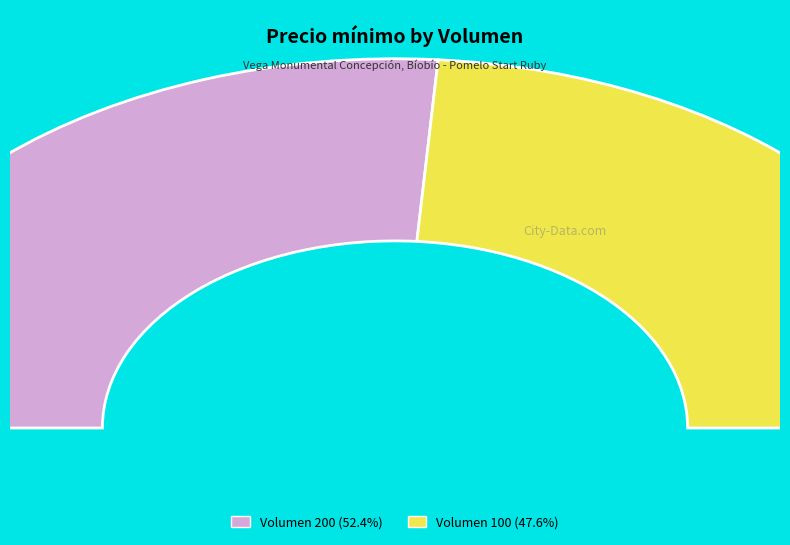

Rank the categories by value from highest to lowest.

200, 100